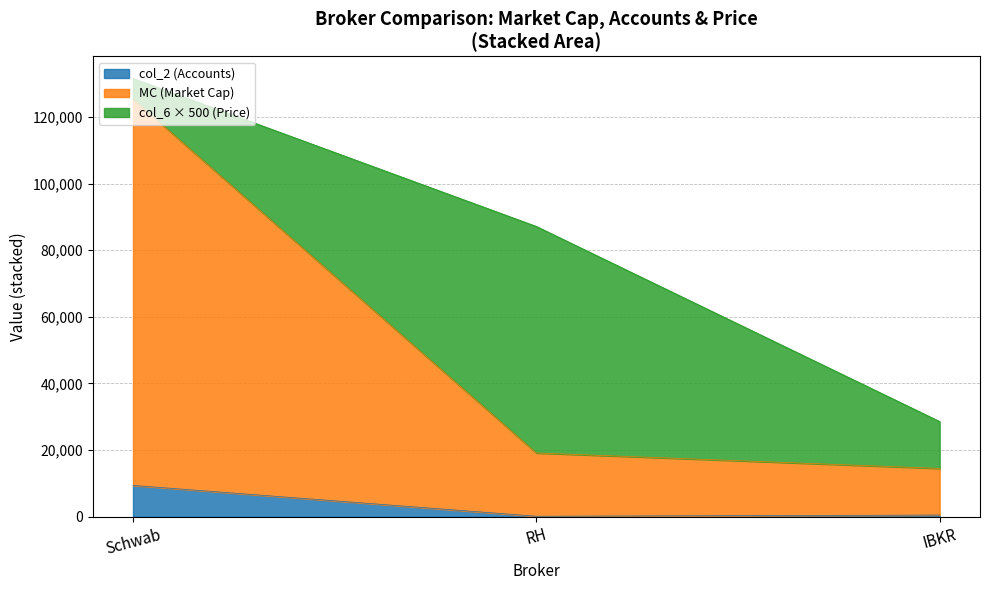

What is the greatest value displayed?

125400